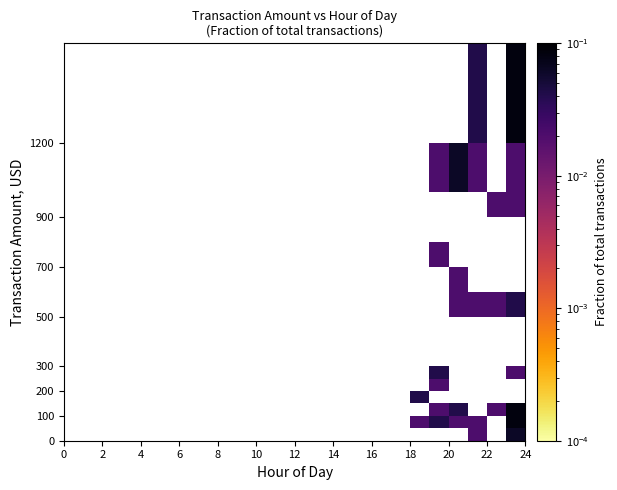

How many distinct data groups are displayed?

15